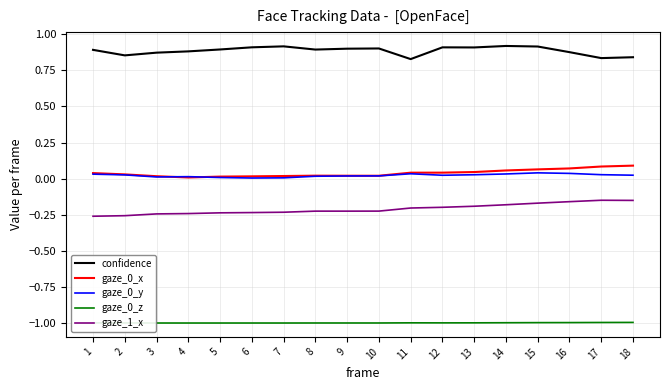

True or false: gaze_1_x has a value of -0.2 at 18.

True